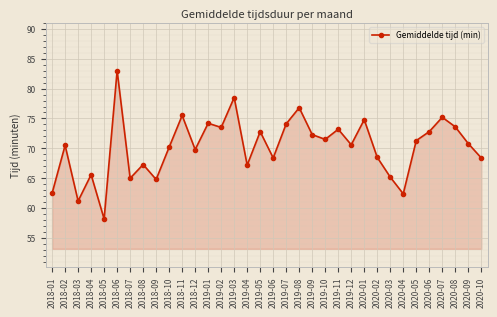

Which has a higher value, 2018-10 or 2019-07?

2019-07